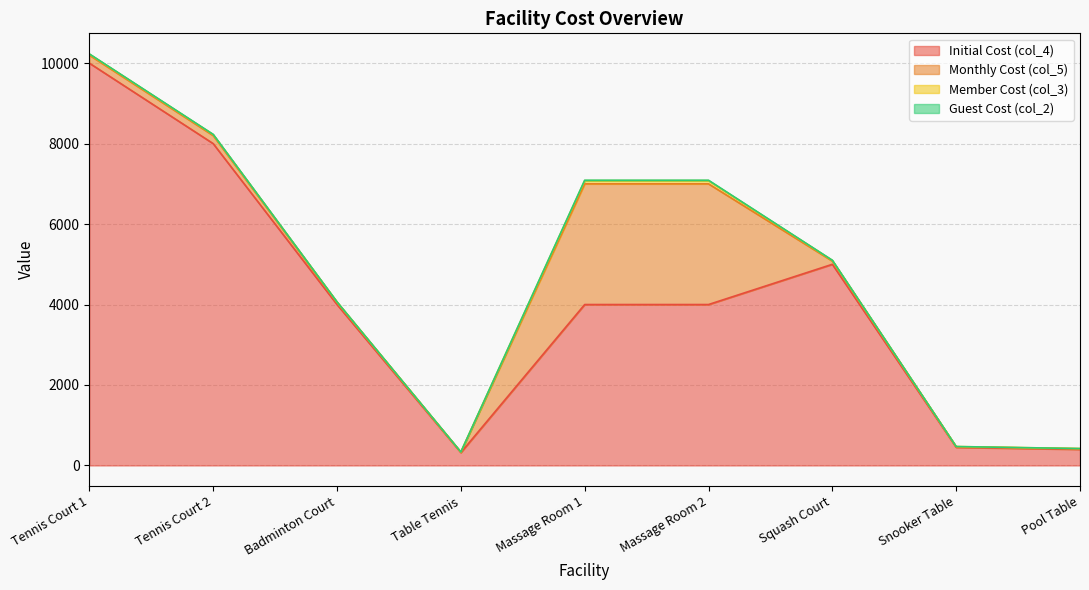

What is the average value of the col_5 series?

730.0